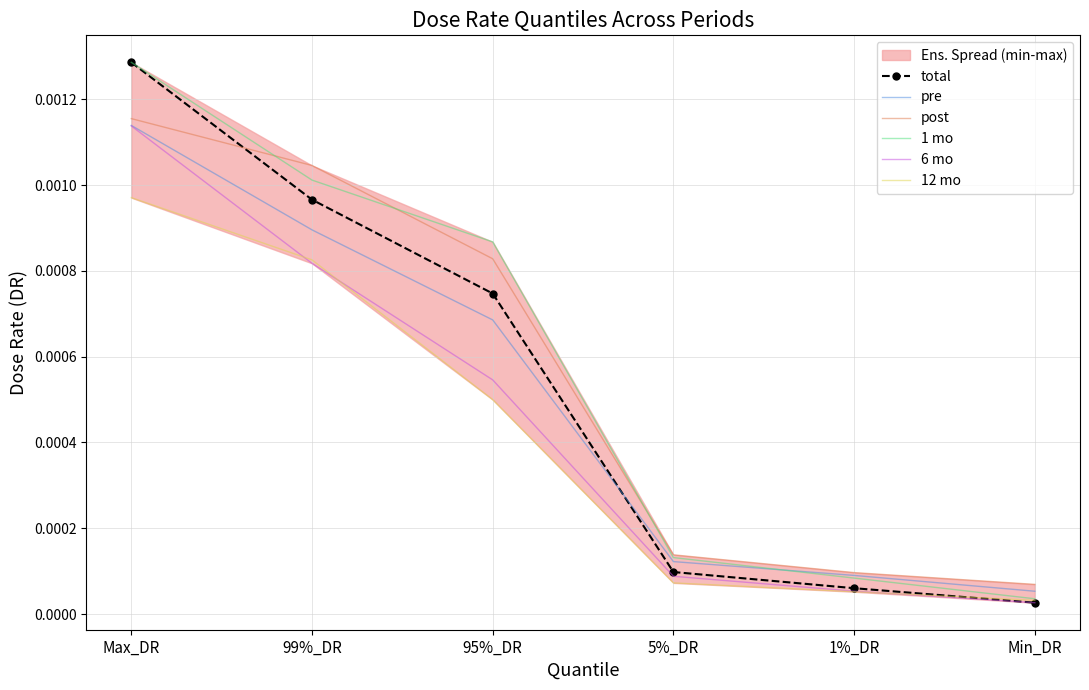

At which label does pre reach its minimum?

Min_DR